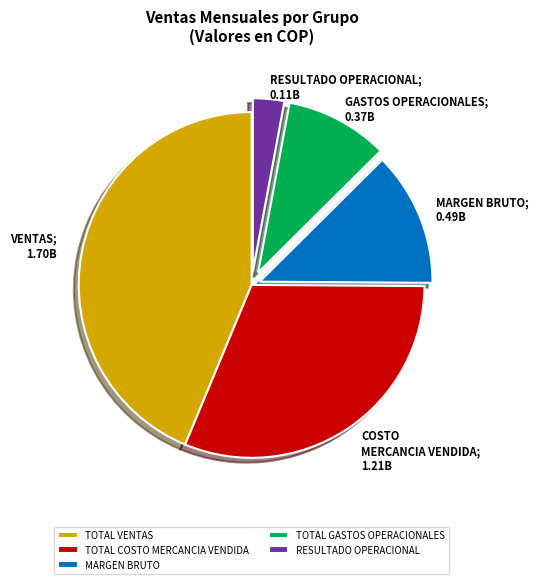

The TOTAL GASTOS OPERACIONALES slice represents 10% of the pie. True or false?

True